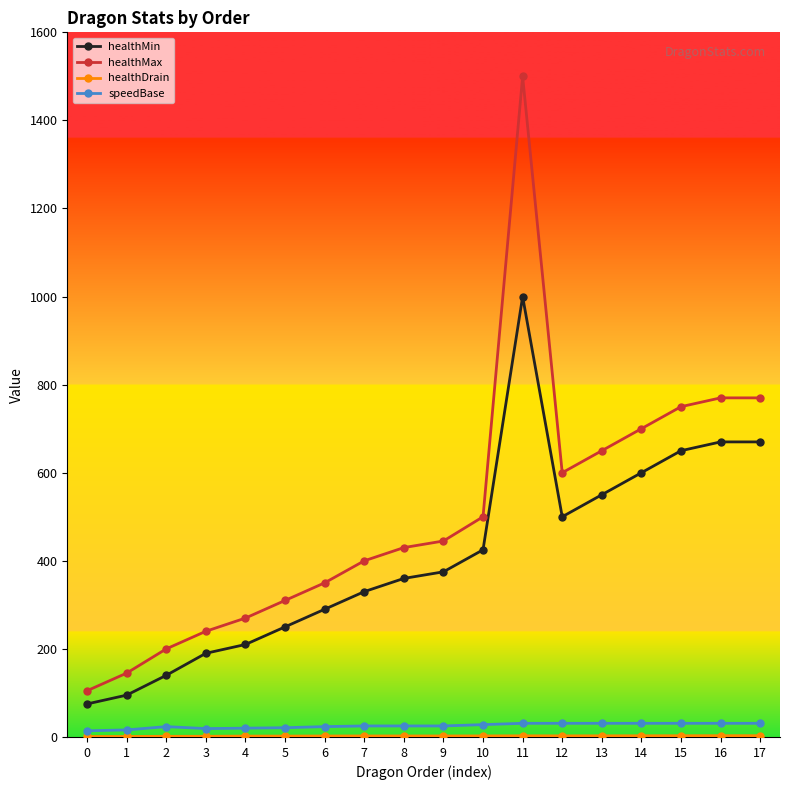

Which series has the largest total across all categories?

healthMax